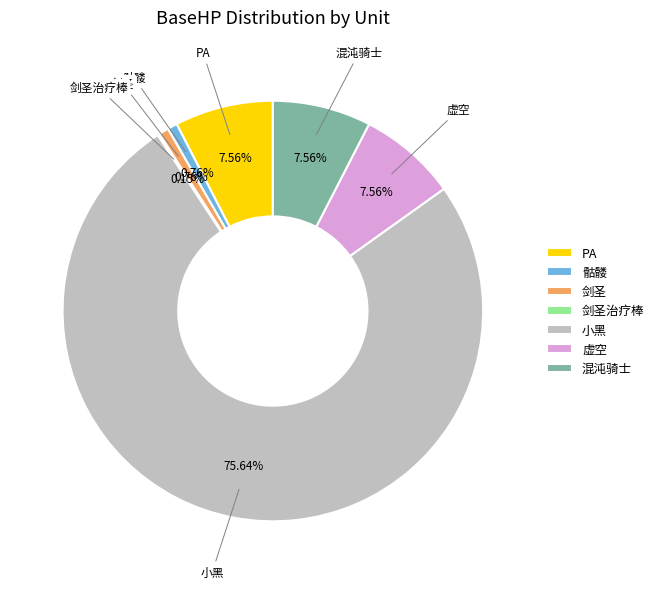

To the nearest percent, what is the combined percentage of PA and 剑圣?

8%